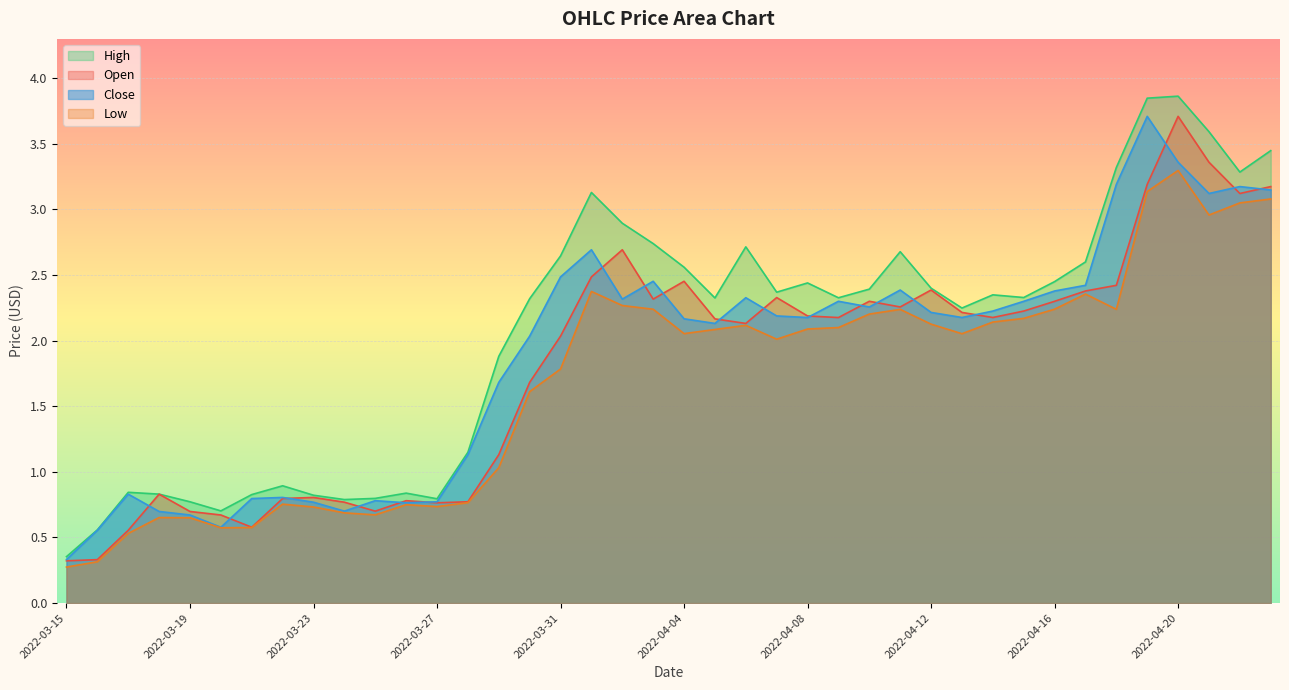

How many categories are shown in the chart?

40